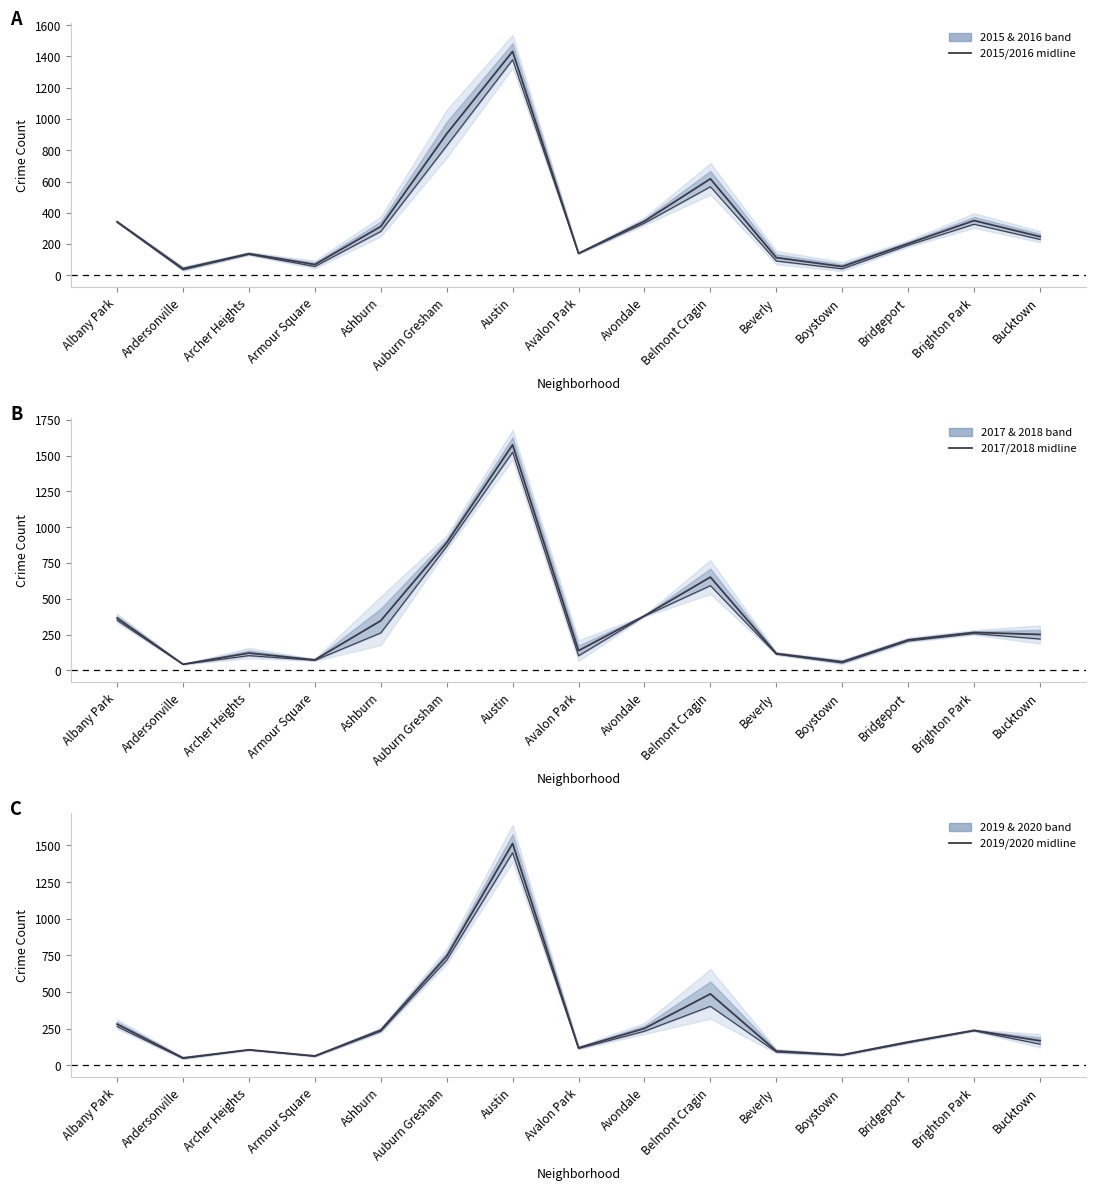

True or false: 2015/2016 mid has a value of 374.8 at Bucktown.

False